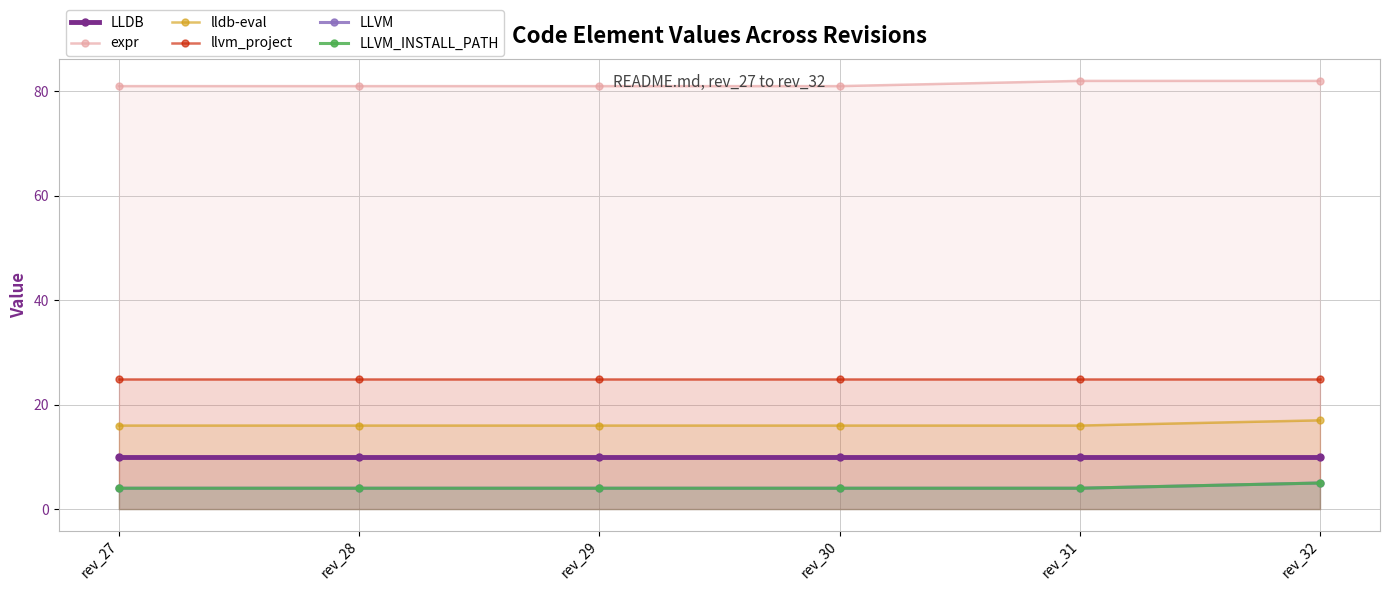

What is the difference between the second highest and minimum values in the expr series?

1